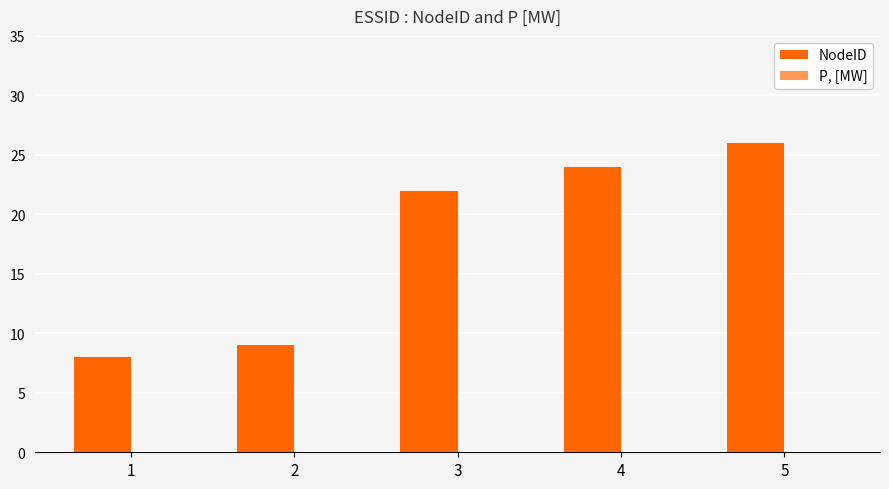

Reading left to right, list all the values displayed in this chart.

8	9	22	24	26